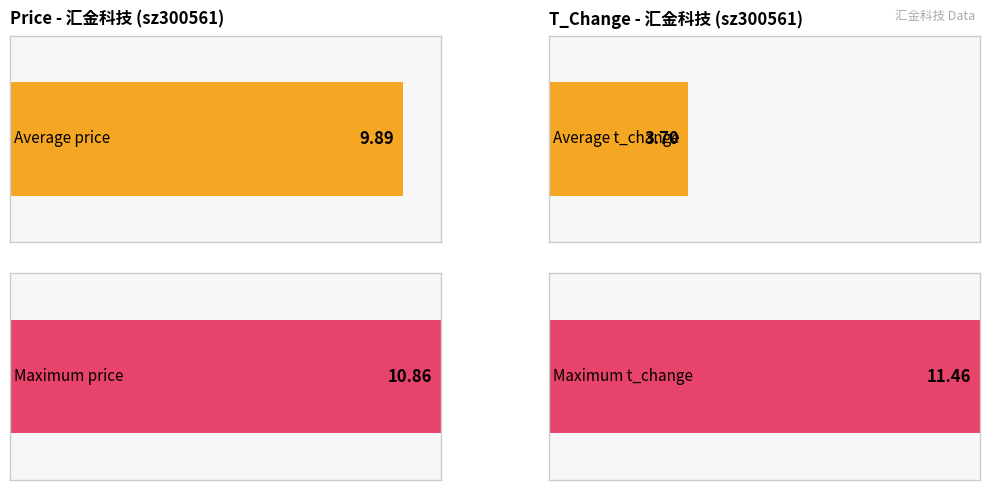

How many distinct data groups are displayed?

2